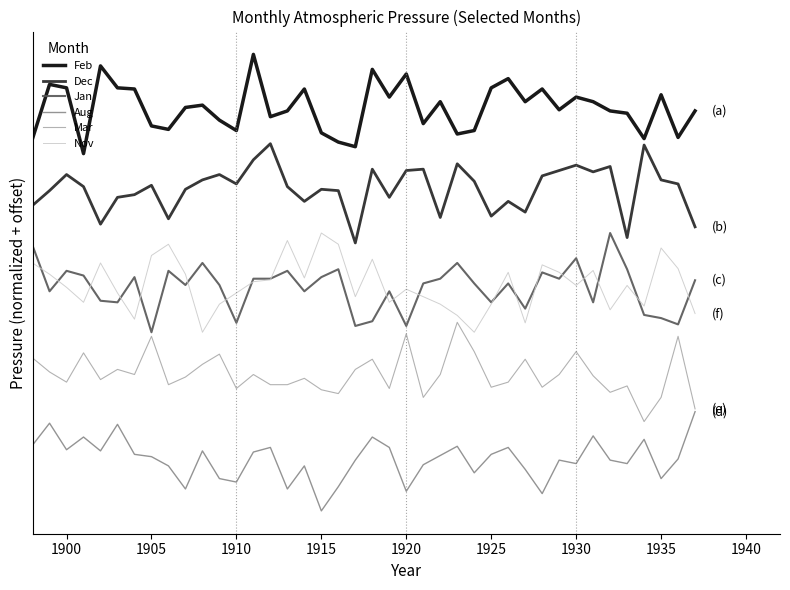

True or false: Mar and Nov cross at least once.

False